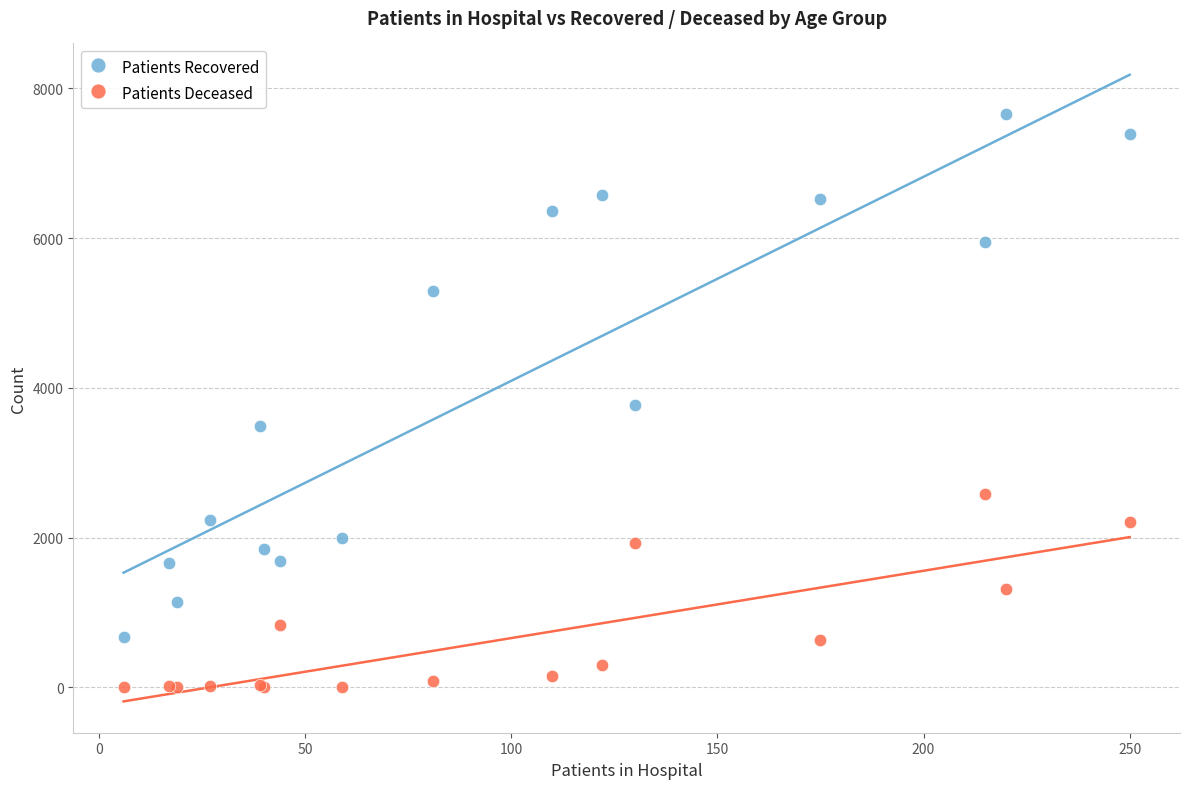

Which series reaches the minimum Y coordinate?

Patients Deceased